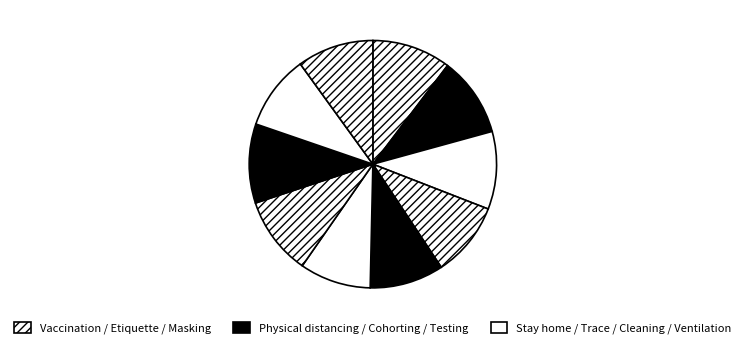

Is there any slice that represents more than half of the pie?

No